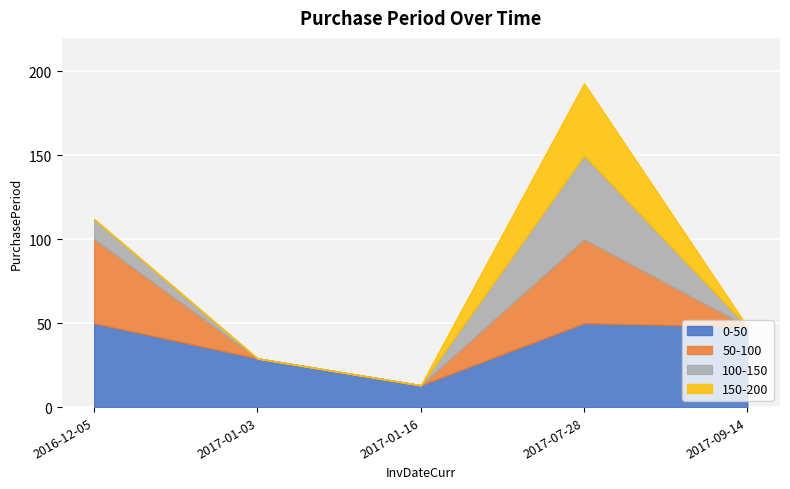

True or false: the data shows 51 at 2016-12-05.

False